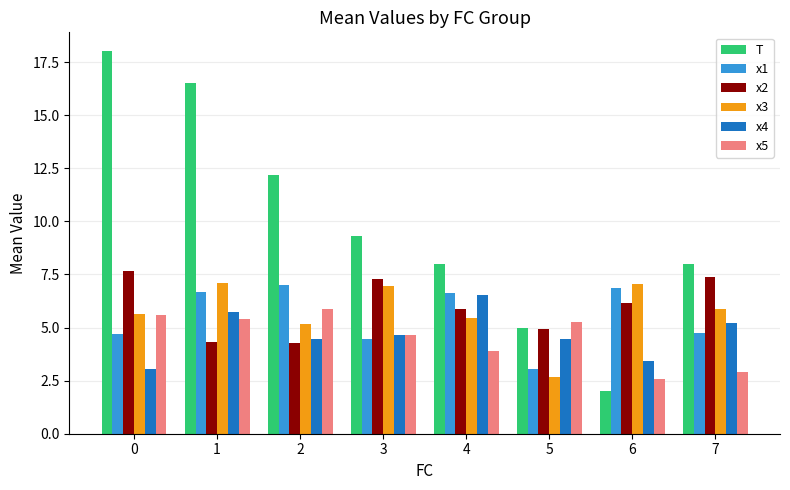

At which category does the chart reach its minimum across all series?

6